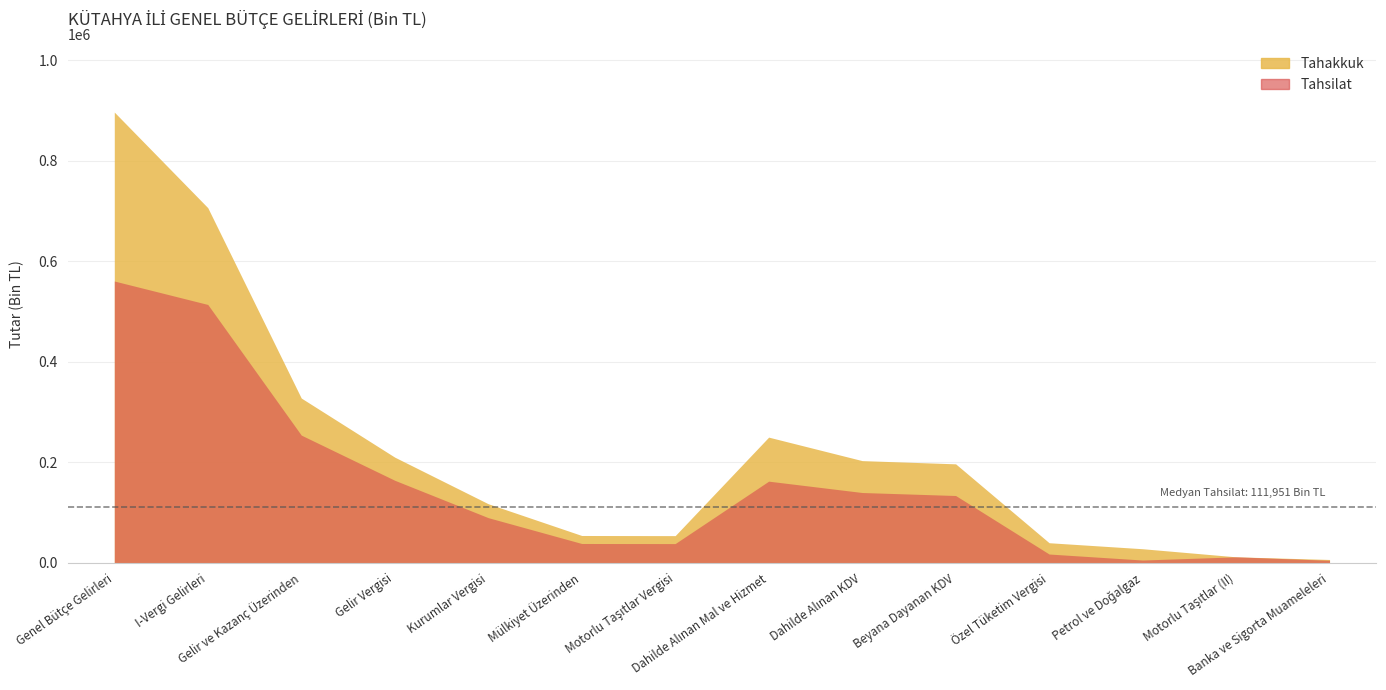

The Tahsilat series shows 254212 at Gelir ve Kazanç Üzerinden. True or false?

True